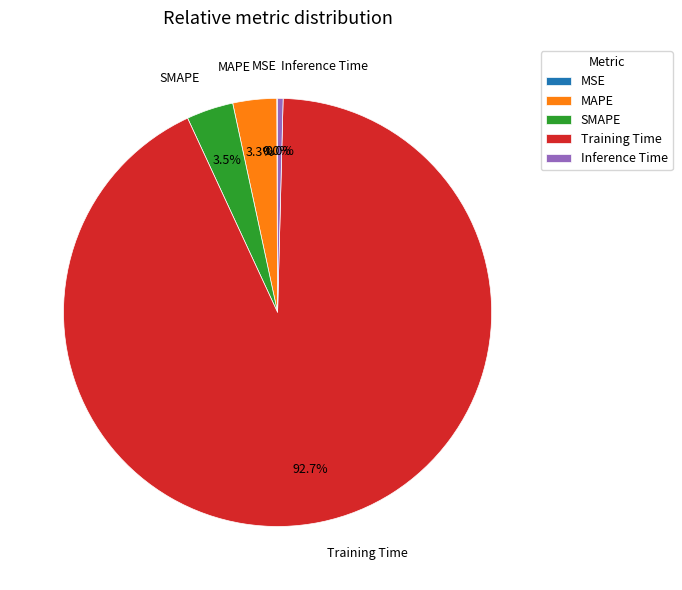

What is the total percentage of SMAPE and Inference Time?

4.0%